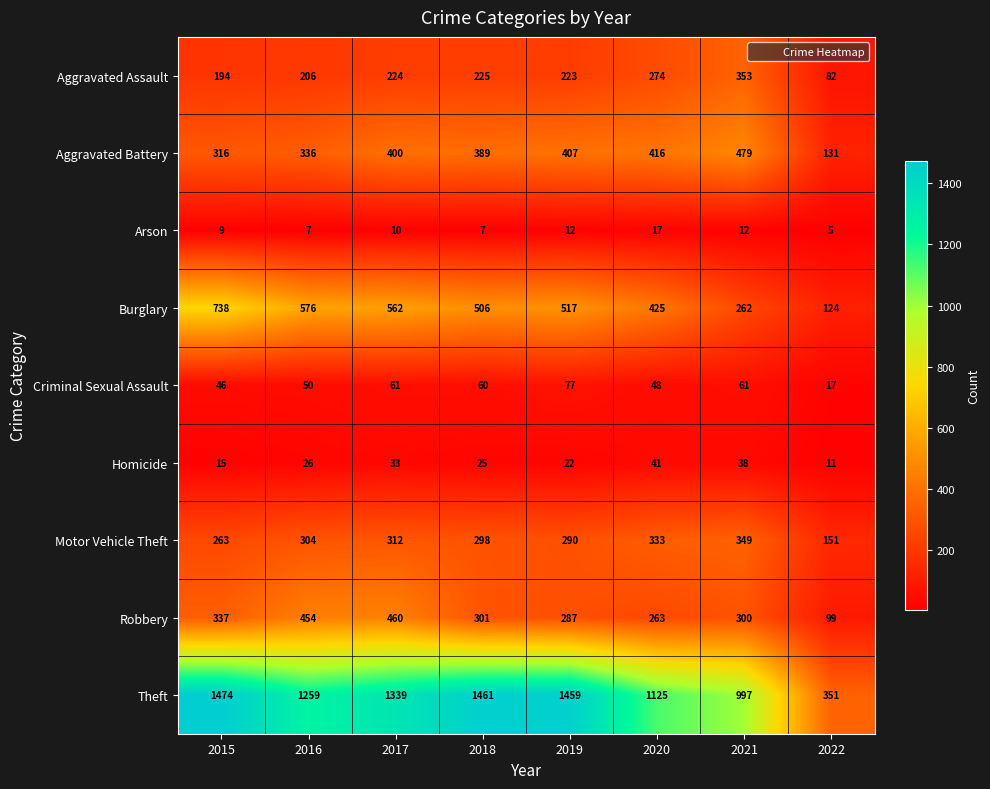

Which series has the largest total across all categories?

Theft